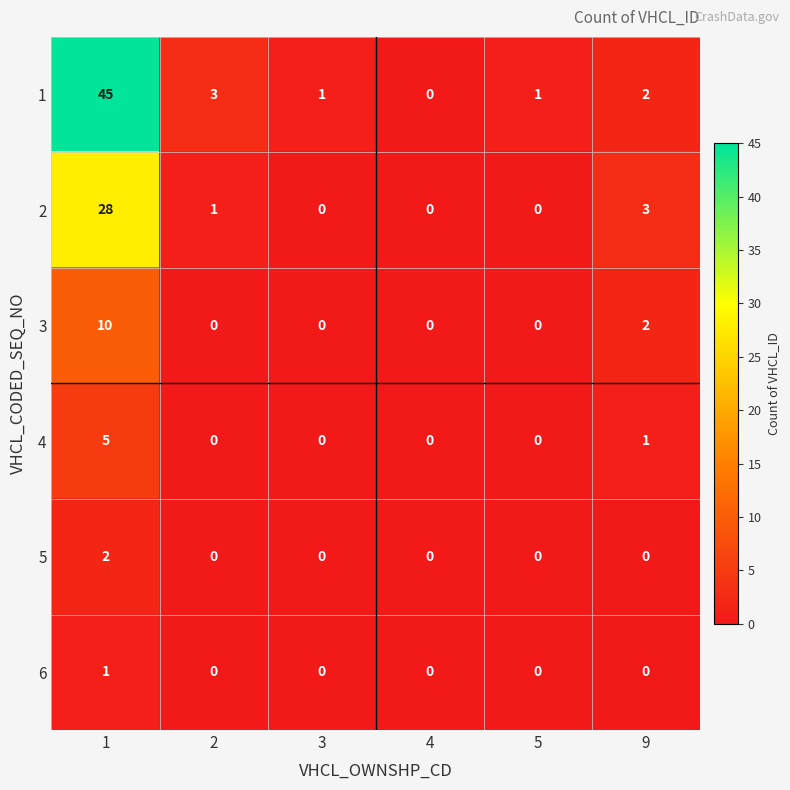

What is the difference between the highest and lowest values at 9?

3